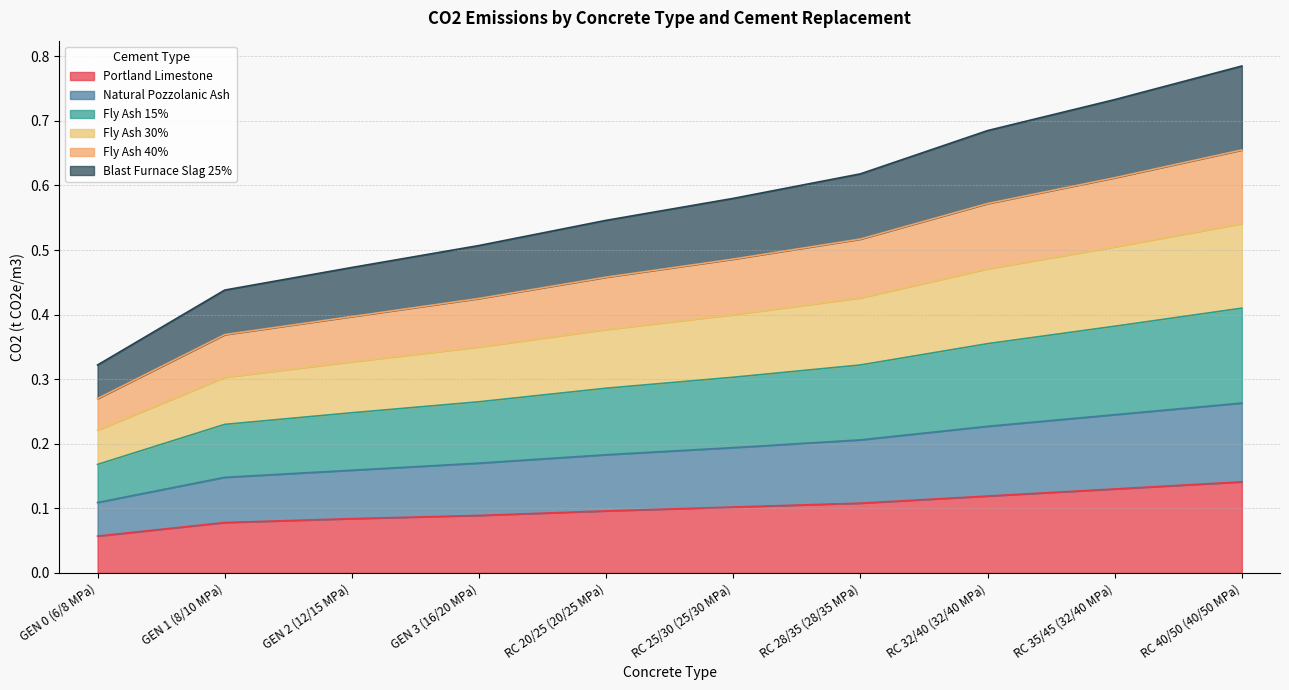

What are all the series names shown in the legend?

Portland Limestone, Natural Pozzolanic Ash, Fly Ash 15%, Fly Ash 30%, Fly Ash 40%, Blast Furnace Slag 25%